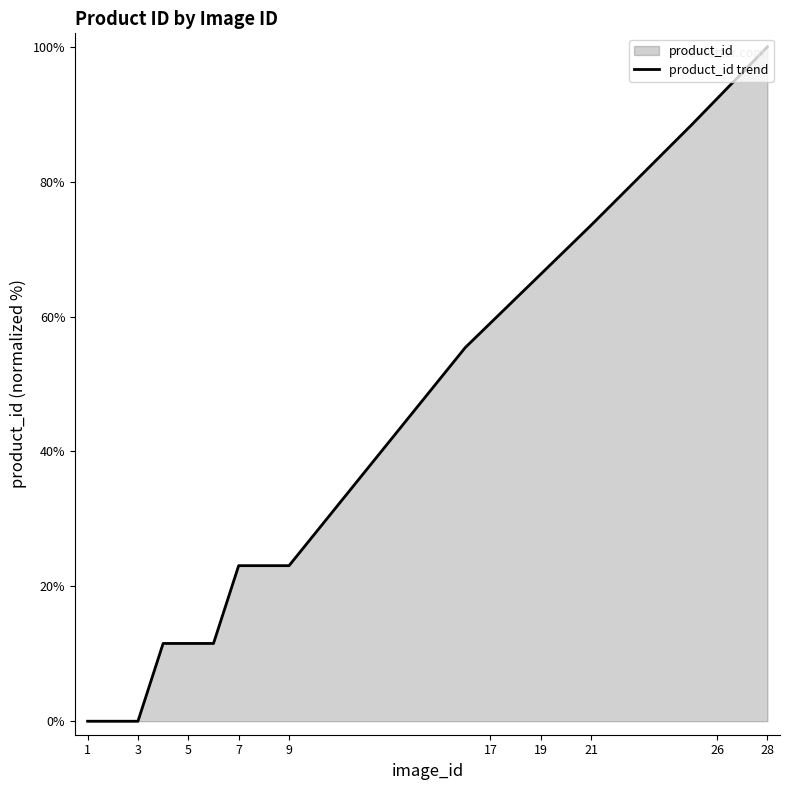

True or false: there are more than 1 points higher than both neighbors.

False